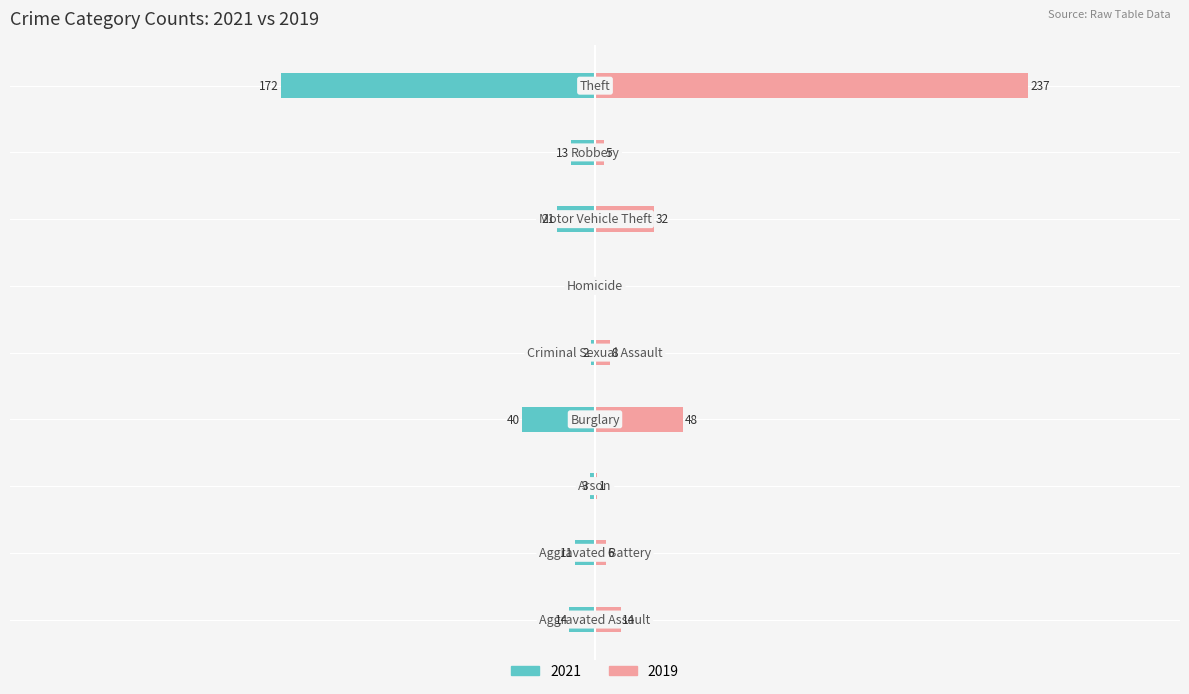

How many negative values does the 2021 series have?

8